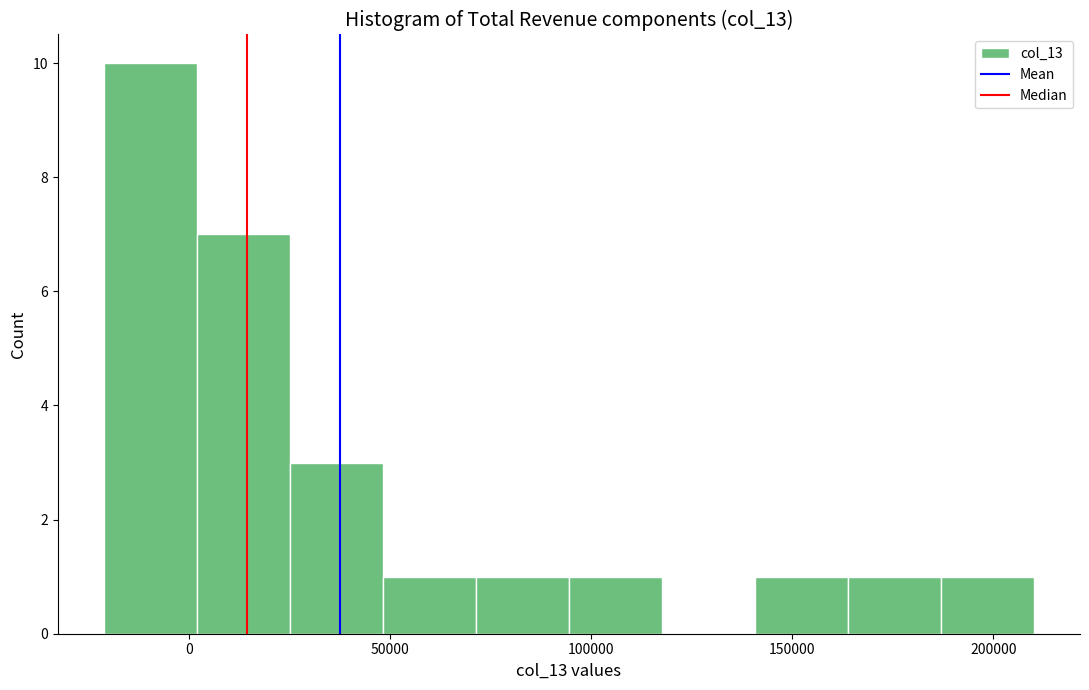

Which range on the x-axis has the tallest bar?

-20000 to 0